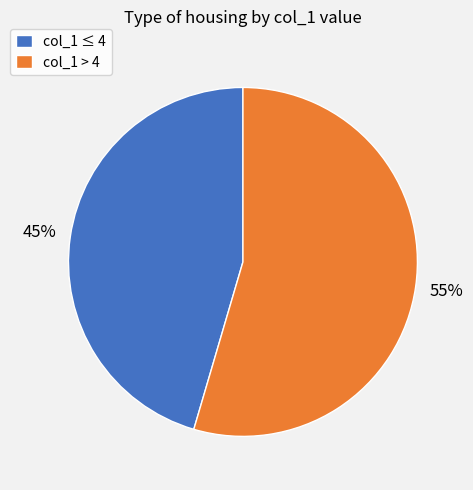

Combined, do col_1 > 4 and col_1 ≤ 4 account for over 50%?

Yes